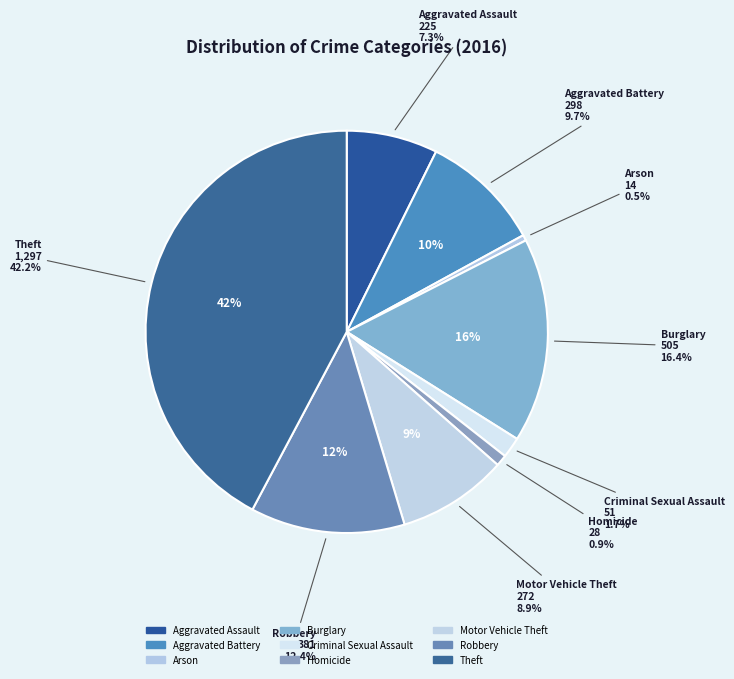

The Aggravated Assault slice represents 15% of the pie. True or false?

False